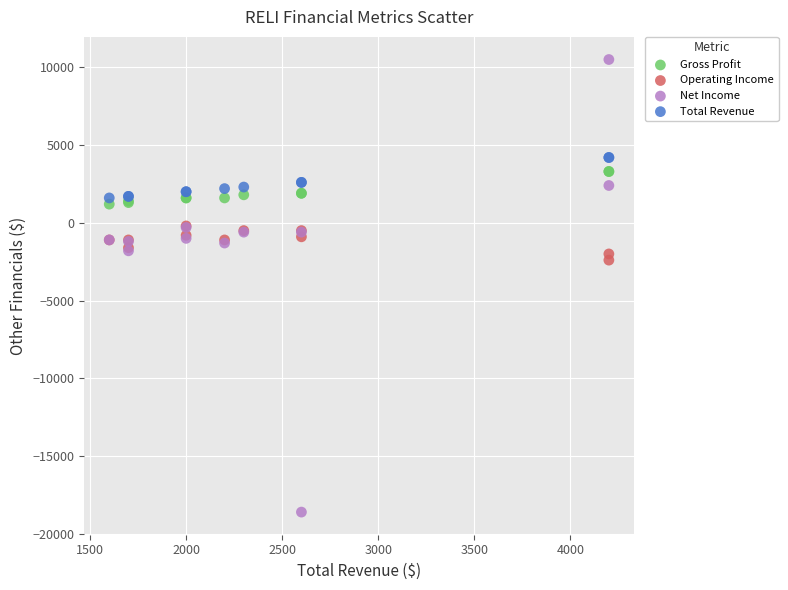

Across all series, what Y value is closest to -4050?

-2400